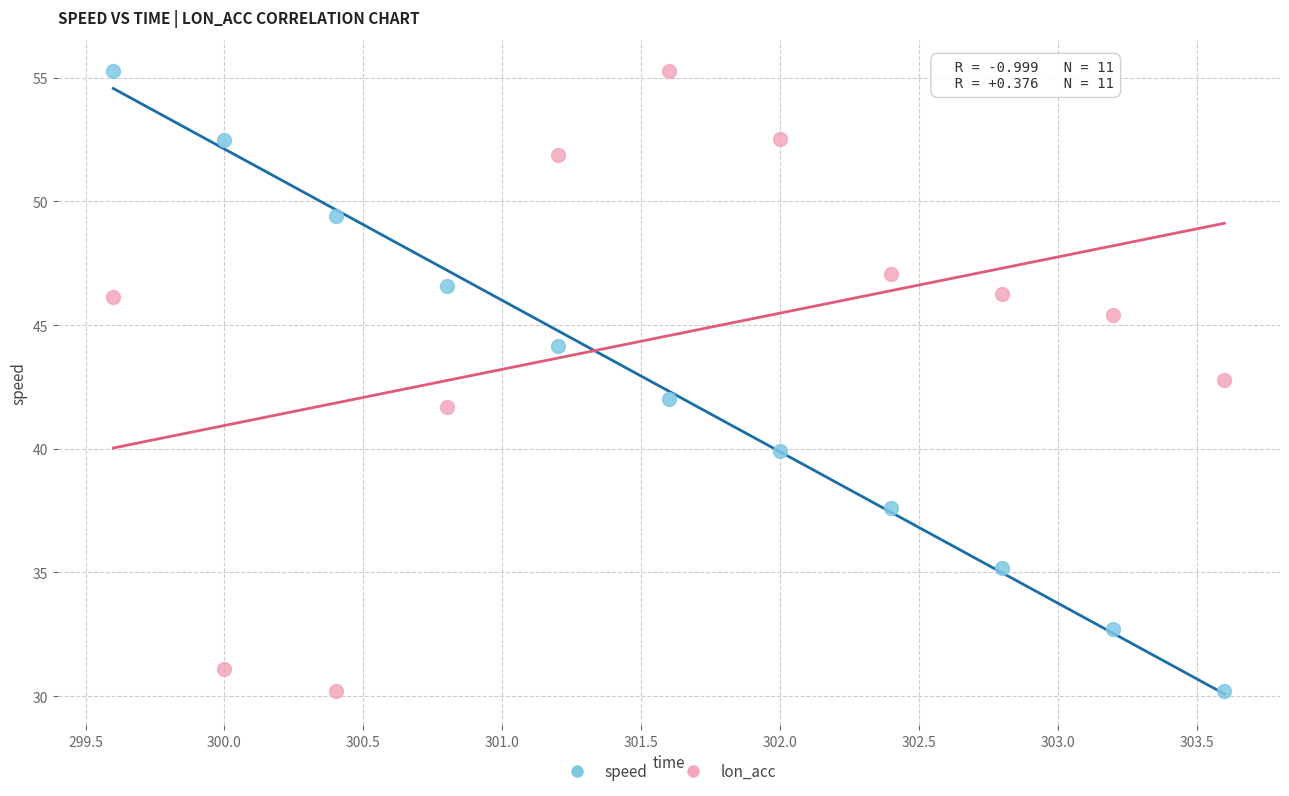

What is the X range (max minus min) for the scatter plot?

4.0